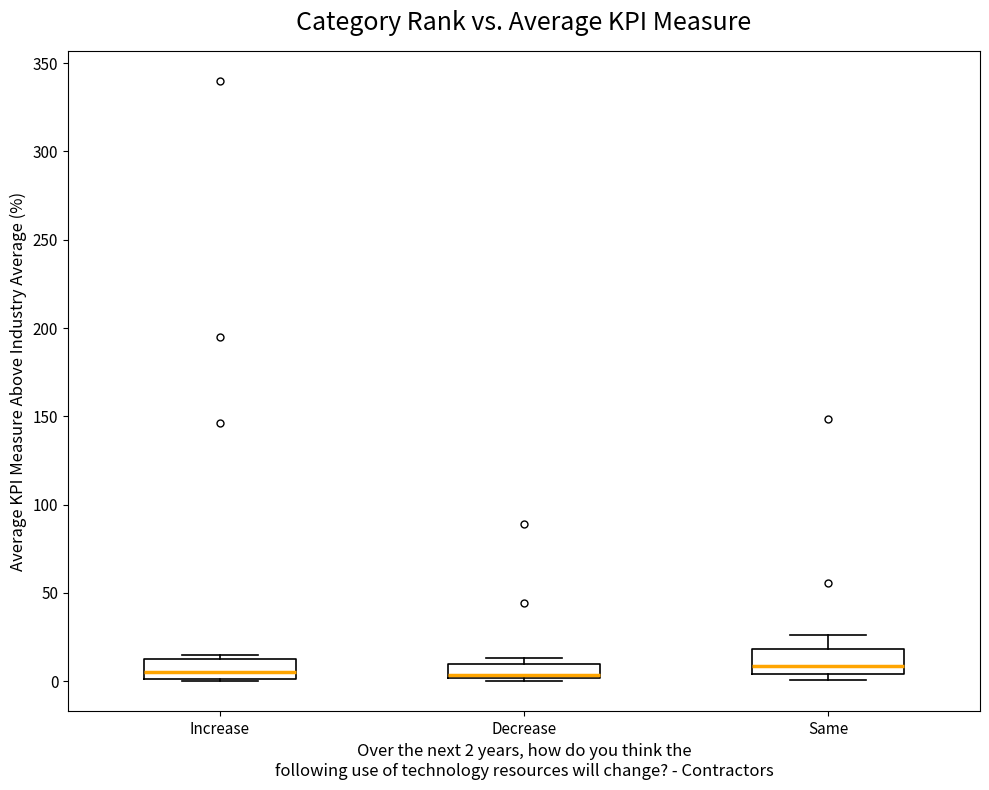

Reading left to right, transcribe this box plot: for each box, give where its median line is, the range the box spans, and where its two whiskers end, as read against the y-axis. The values are not printed on the chart, so give them approximately, as read against the axis.

Increase: median 5, box 0 to 15, whiskers 0 to 15 (just above the box's upper edge)
Decrease: median 5, box 0 to 10, whiskers 0 (just below the box's lower edge) to 15
Same: median 10, box 5 to 20, whiskers 0 to 25